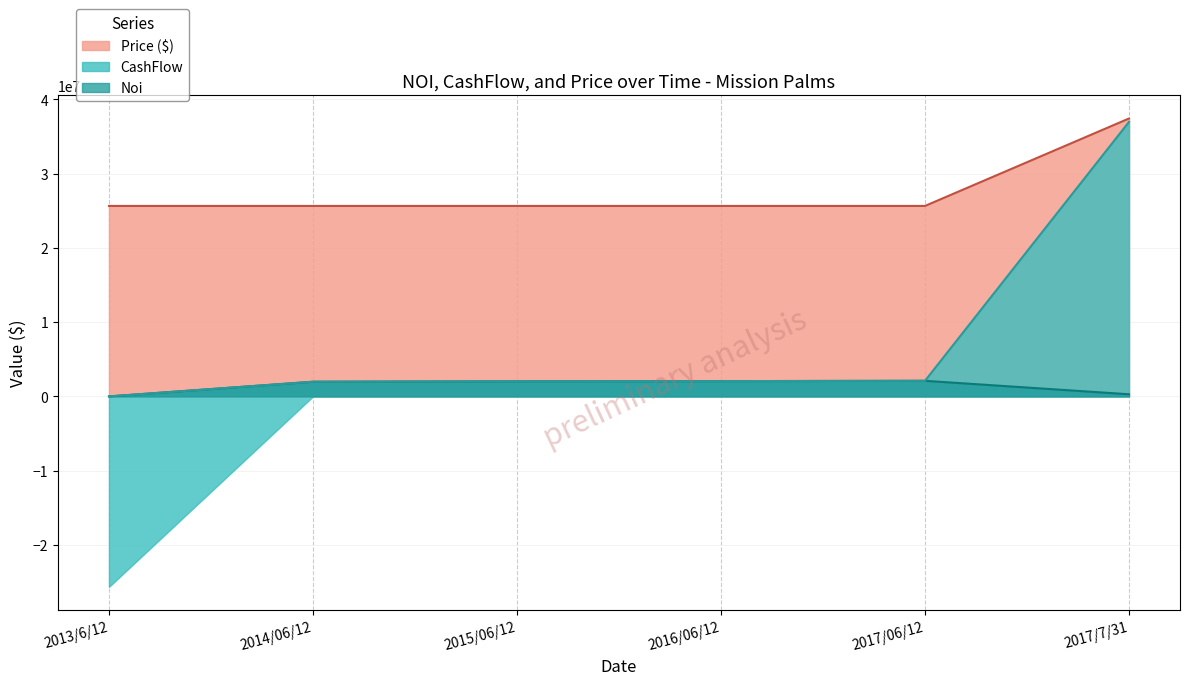

Between 2015/06/12 and 2017/7/31, which series saw the biggest shift?

Price ($)